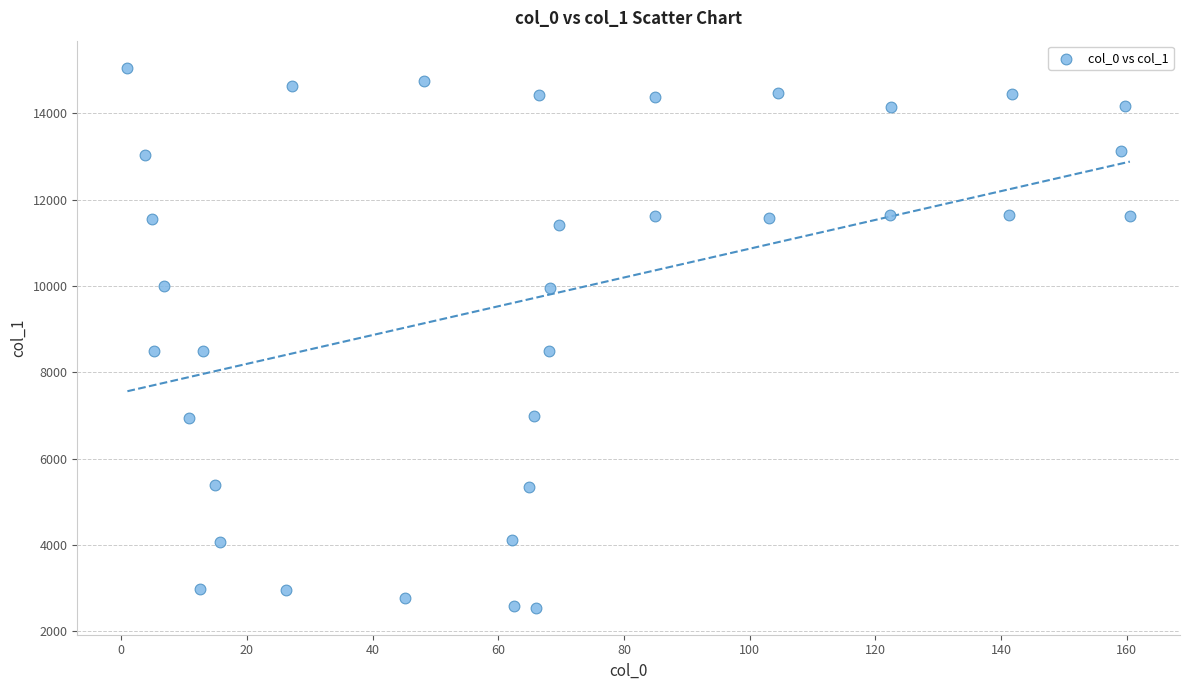

What is the range of X values (max minus min)?

159.5